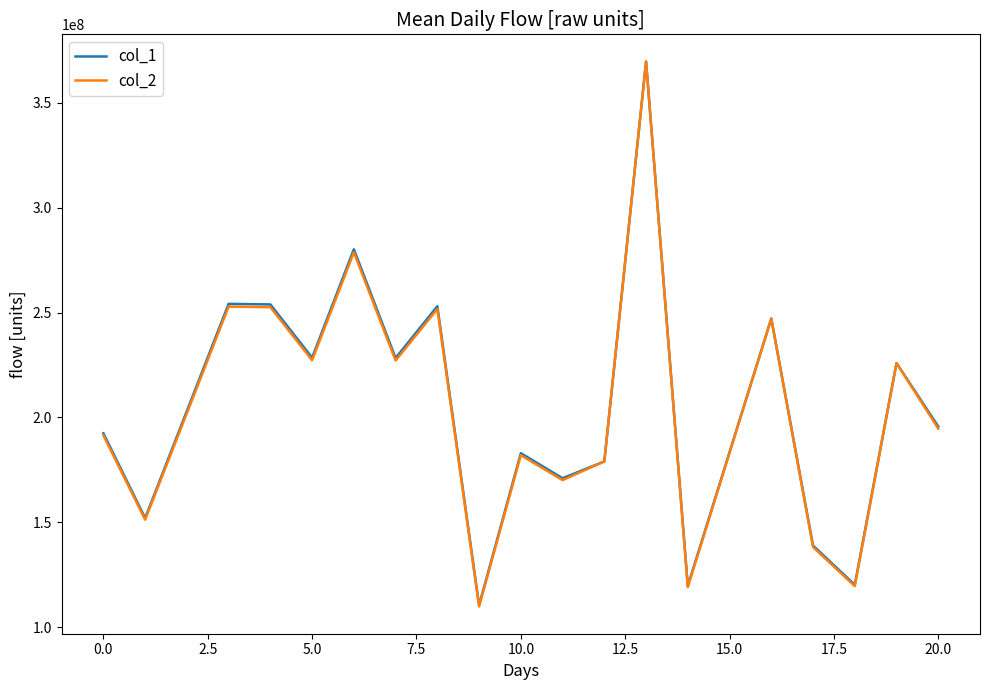

What is the average value of the col_2 series?

204658949.4